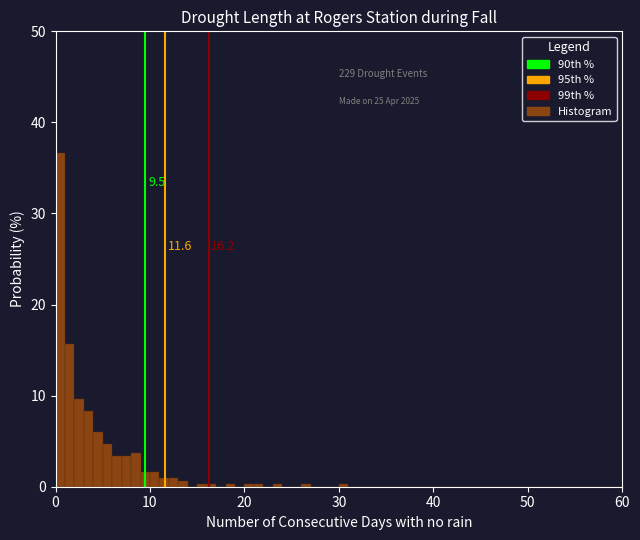

Around what value on the x-axis is the tallest bar? Give the approximate position of its centre, as read against the axis.

1